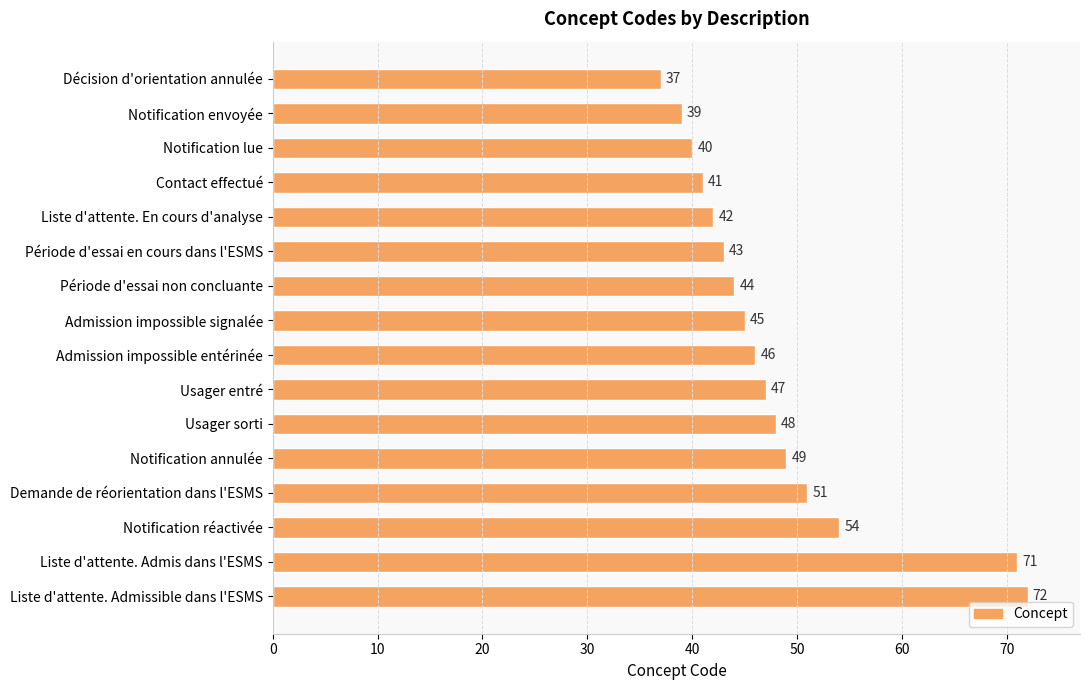

List the labels in order of value, smallest first.

Décision d'orientation annulée, Notification envoyée, Notification lue, Contact effectué, Liste d'attente. En cours d'analyse, Période d'essai en cours dans l'ESMS, Période d'essai non concluante, Admission impossible signalée, Admission impossible entérinée, Usager entré, Usager sorti, Notification annulée, Demande de réorientation dans l'ESMS, Notification réactivée, Liste d'attente. Admis dans l'ESMS, Liste d'attente. Admissible dans l'ESMS